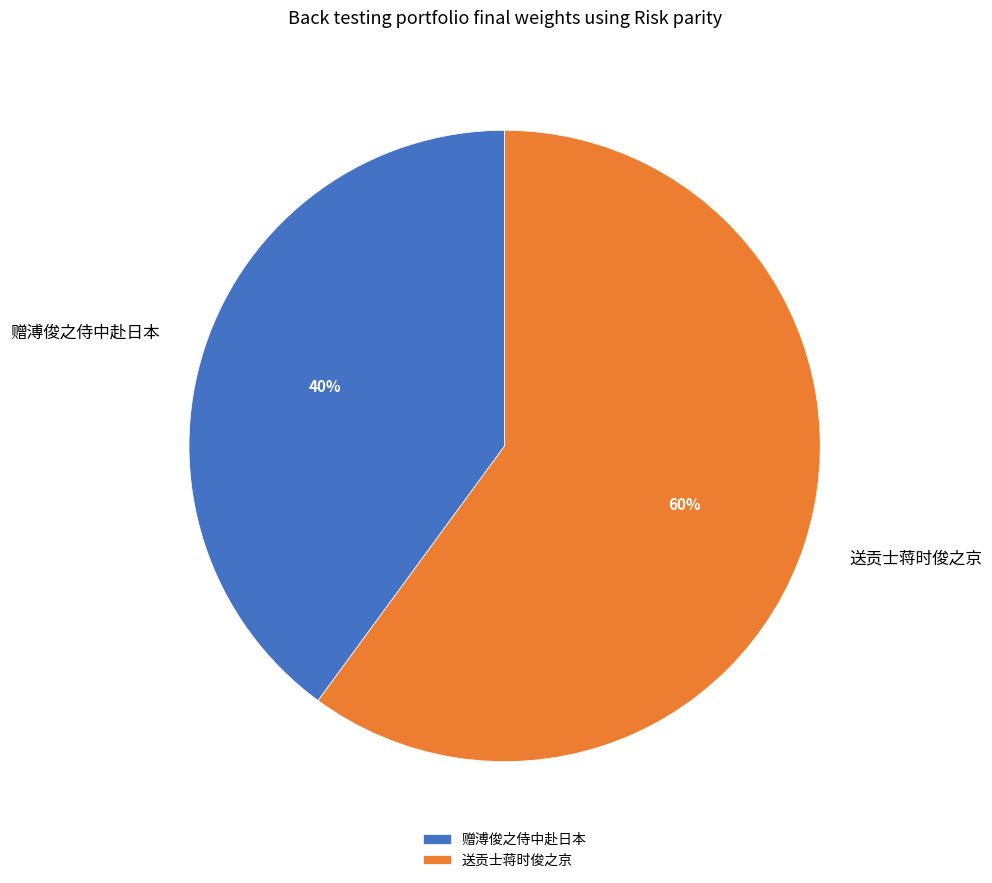

Rank the categories by value from lowest to highest.

赠溥俊之侍中赴日本, 送贡士蒋时俊之京